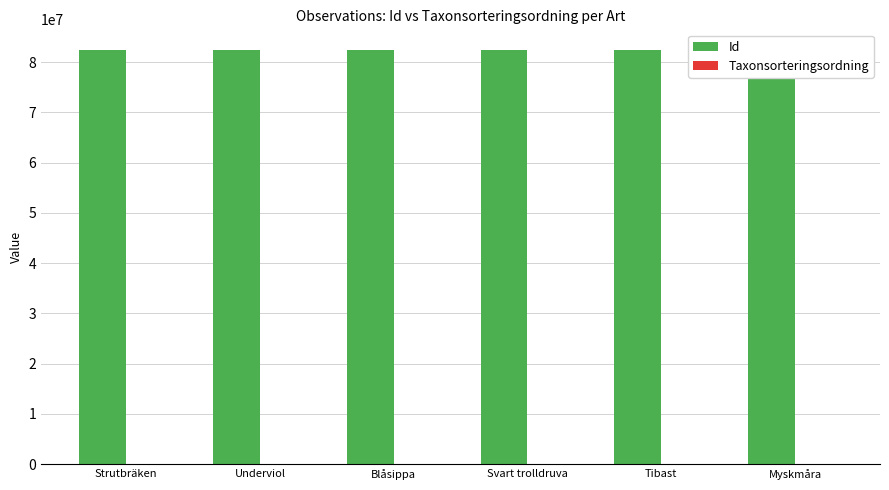

What is the difference between the Id values at Tibast and Strutbräken?

40